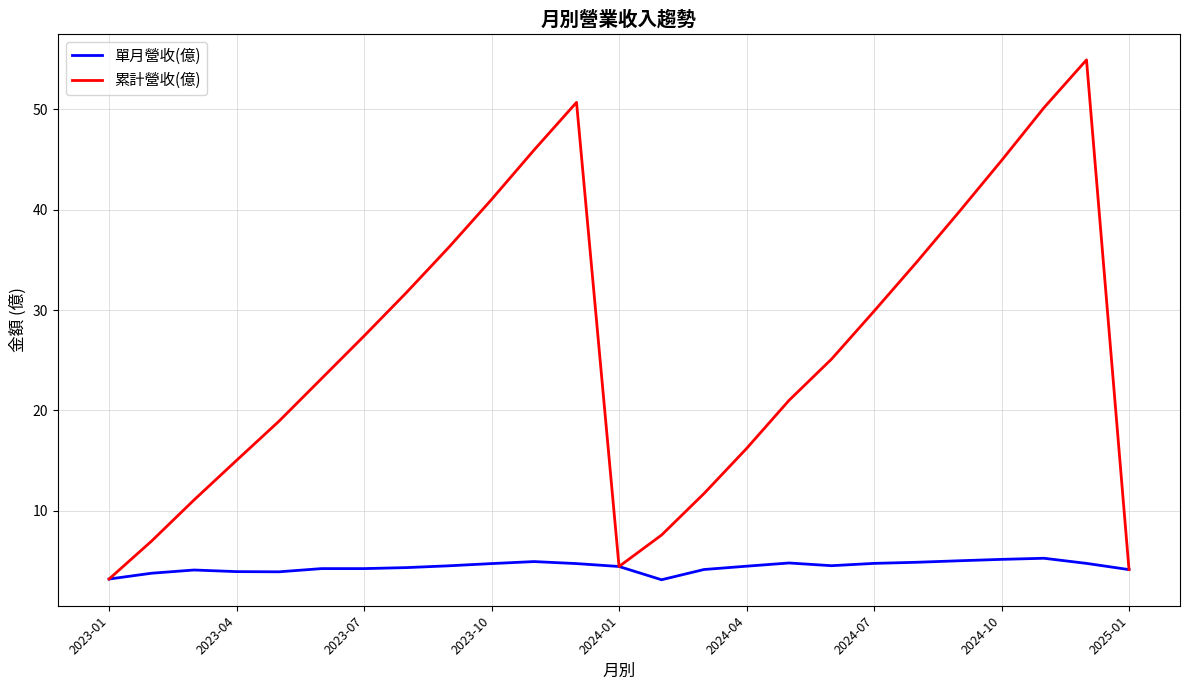

Which series has the widest spread of values?

累計營收(億)